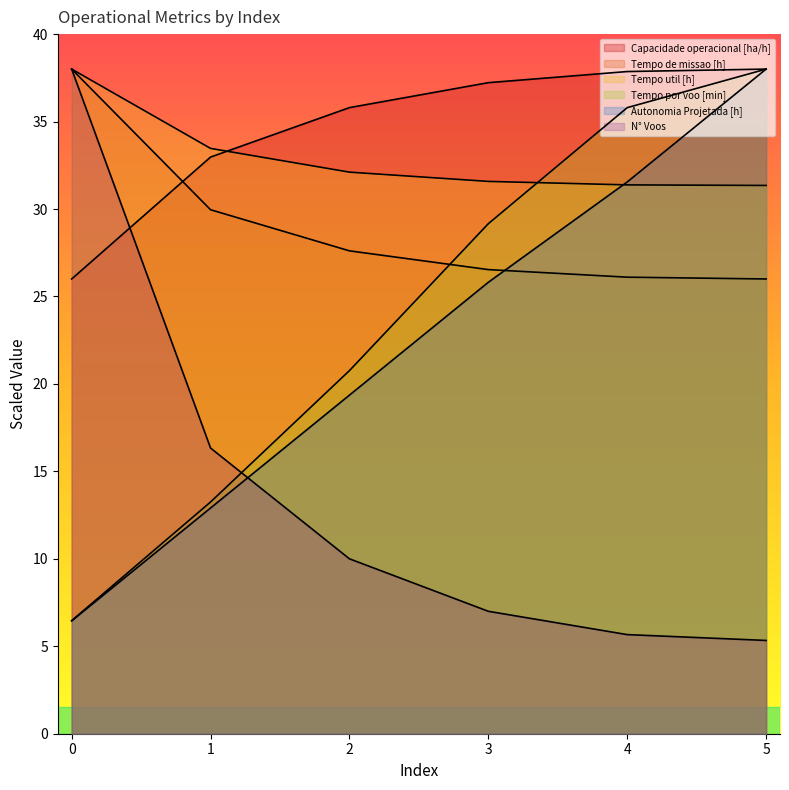

Does the chart display data point markers on the line(s)?

No